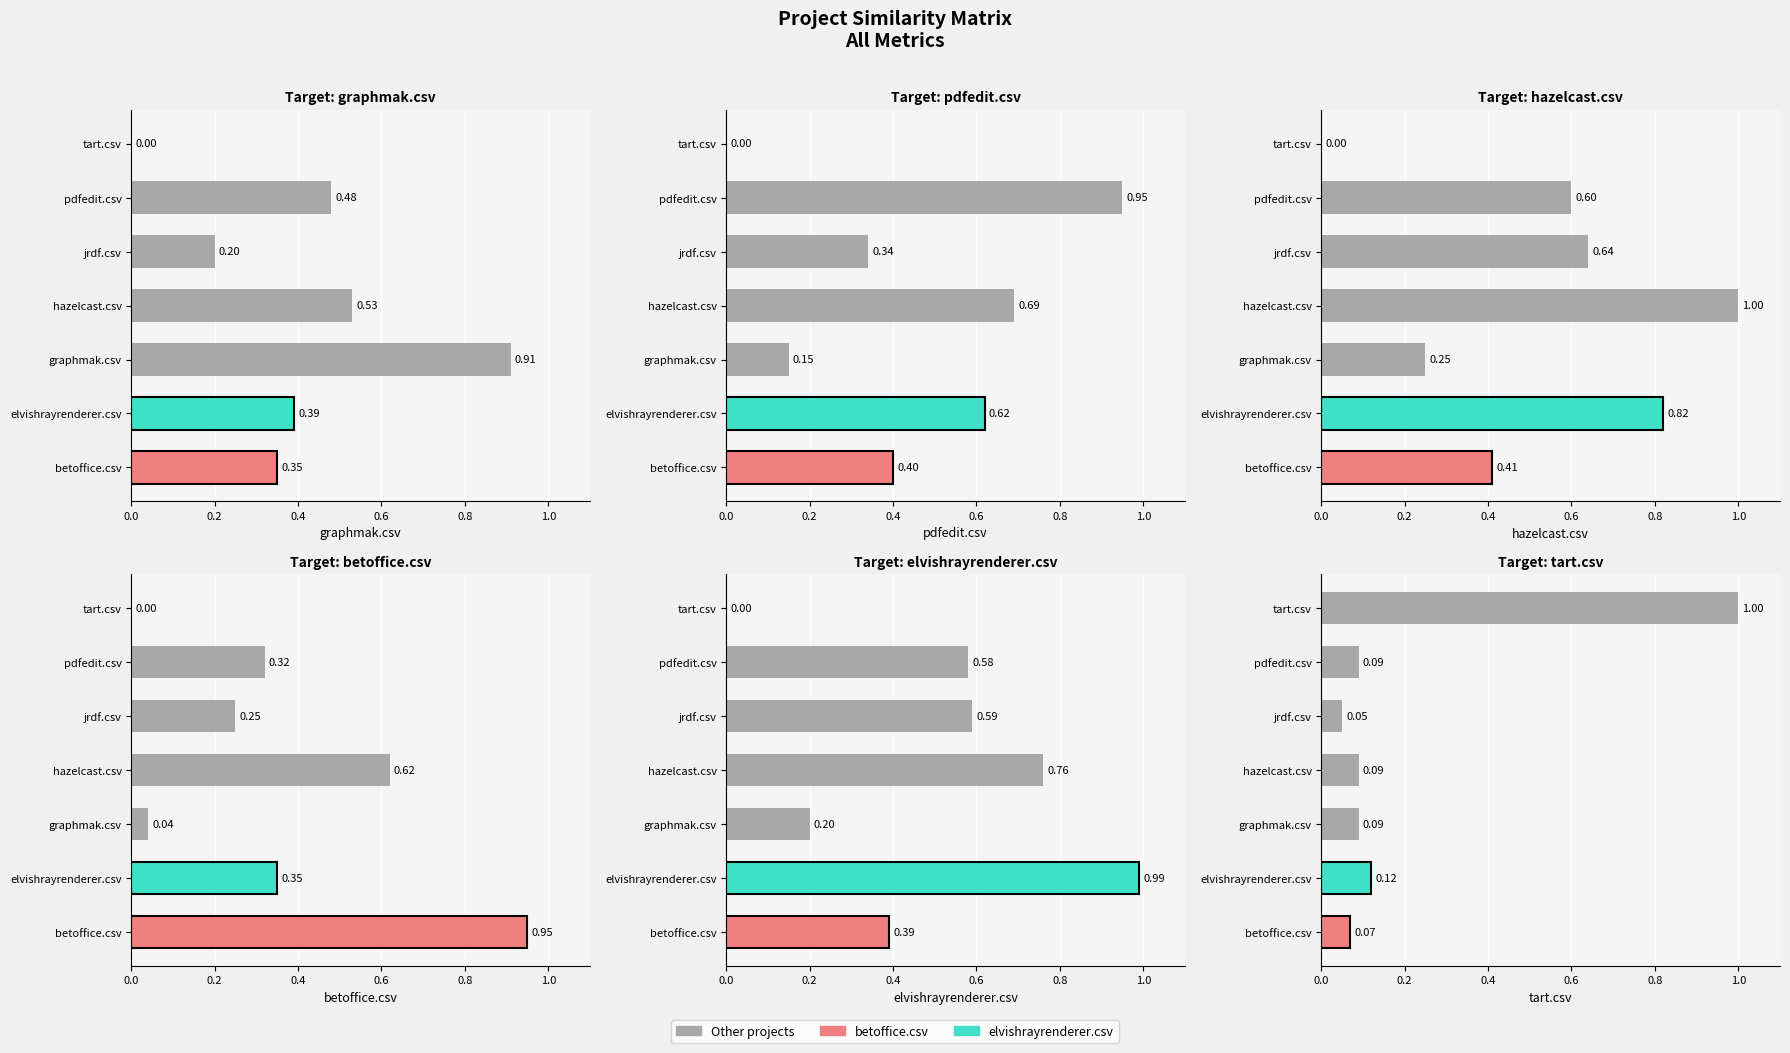

Rank the series at betoffice.csv from highest to lowest value.

betoffice.csv, hazelcast.csv, pdfedit.csv, elvishrayrenderer.csv, graphmak.csv, tart.csv